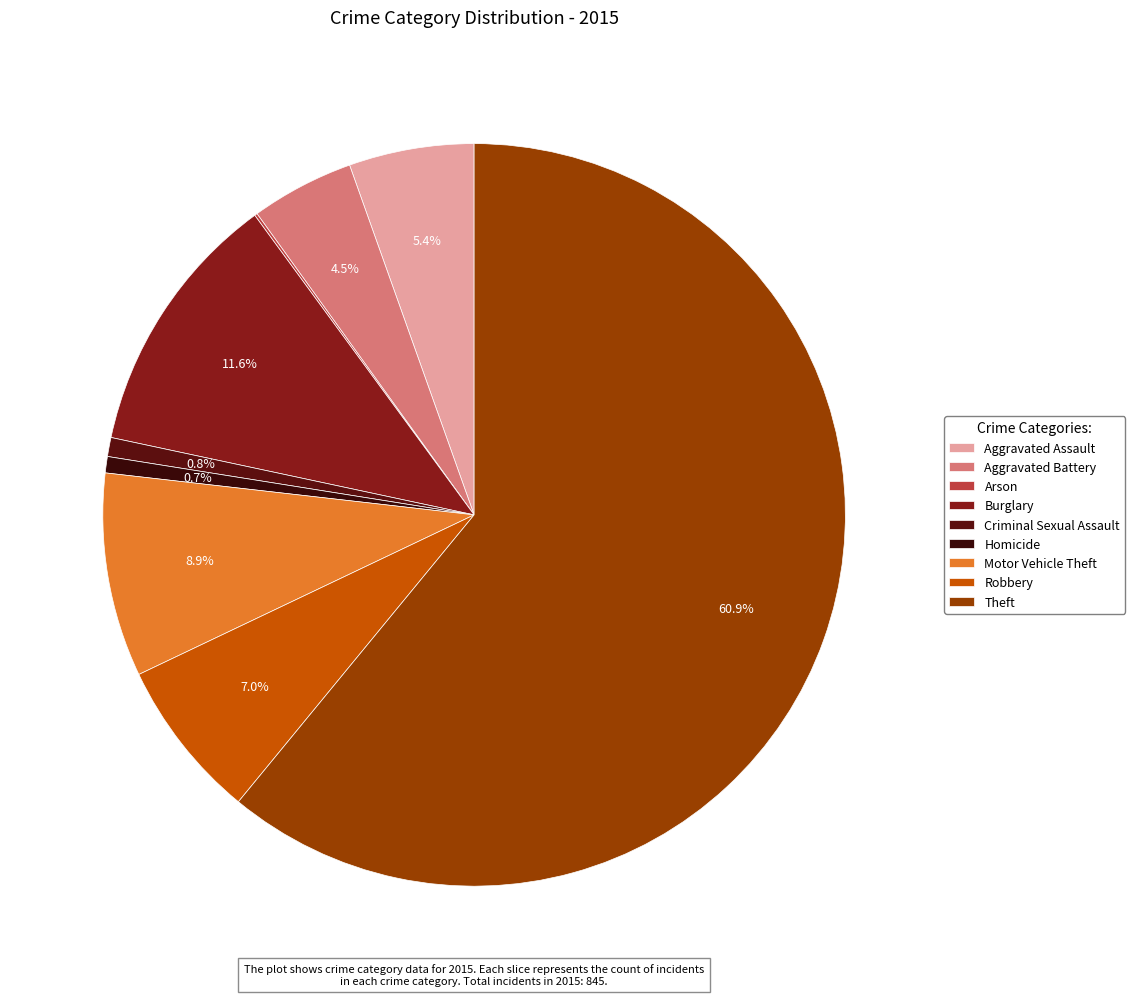

Which has a higher value, Aggravated Battery or Burglary?

Burglary